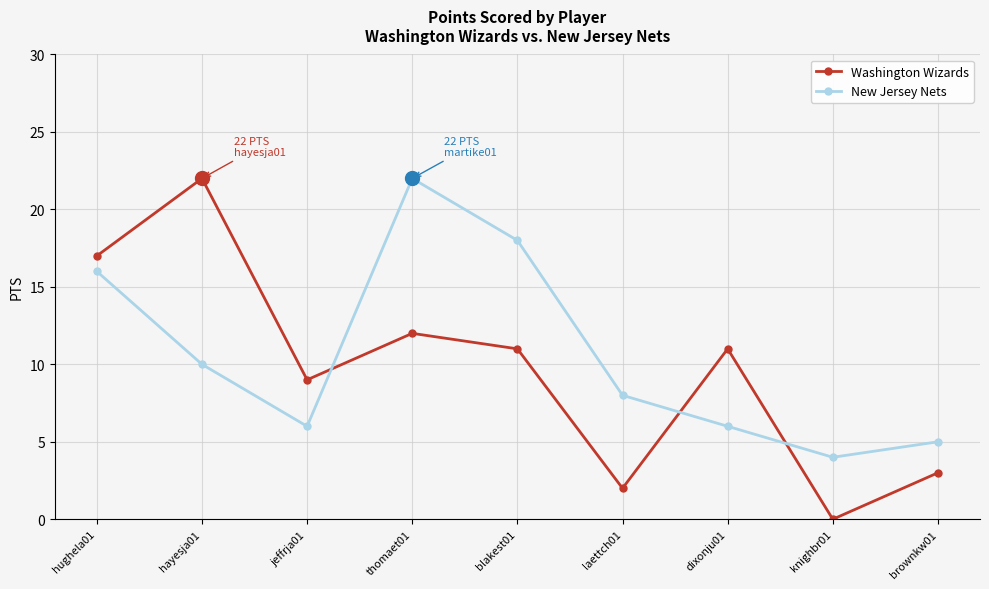

Reading right to left, extract all data points from this chart.

Washington Wizards: 3	0	11	2	11	12	9	22	17
New Jersey Nets: 5	4	6	8	18	22	6	10	16